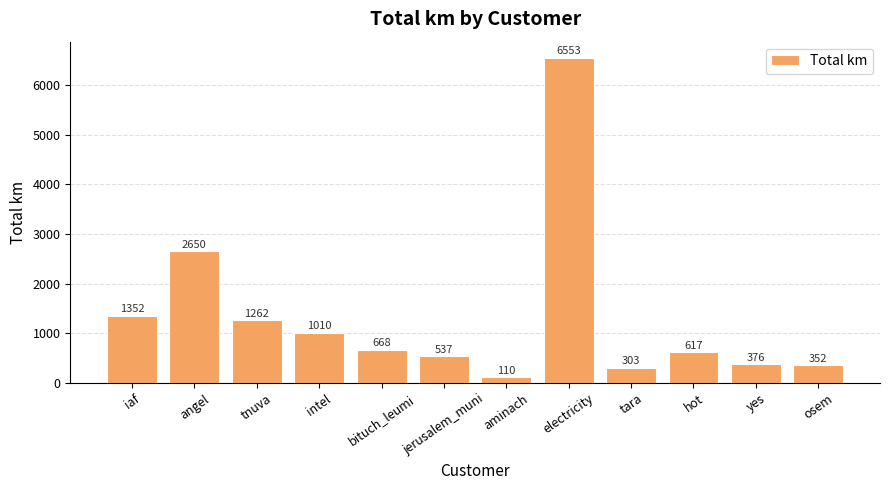

Which category has the lowest value across all series?

aminach